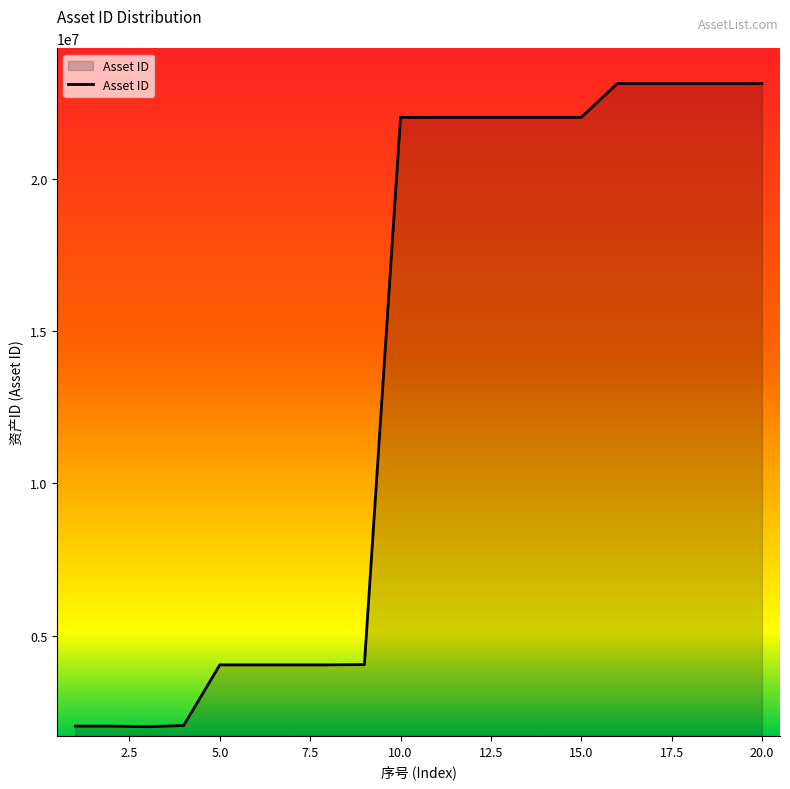

Does the chart have visible grid lines?

No